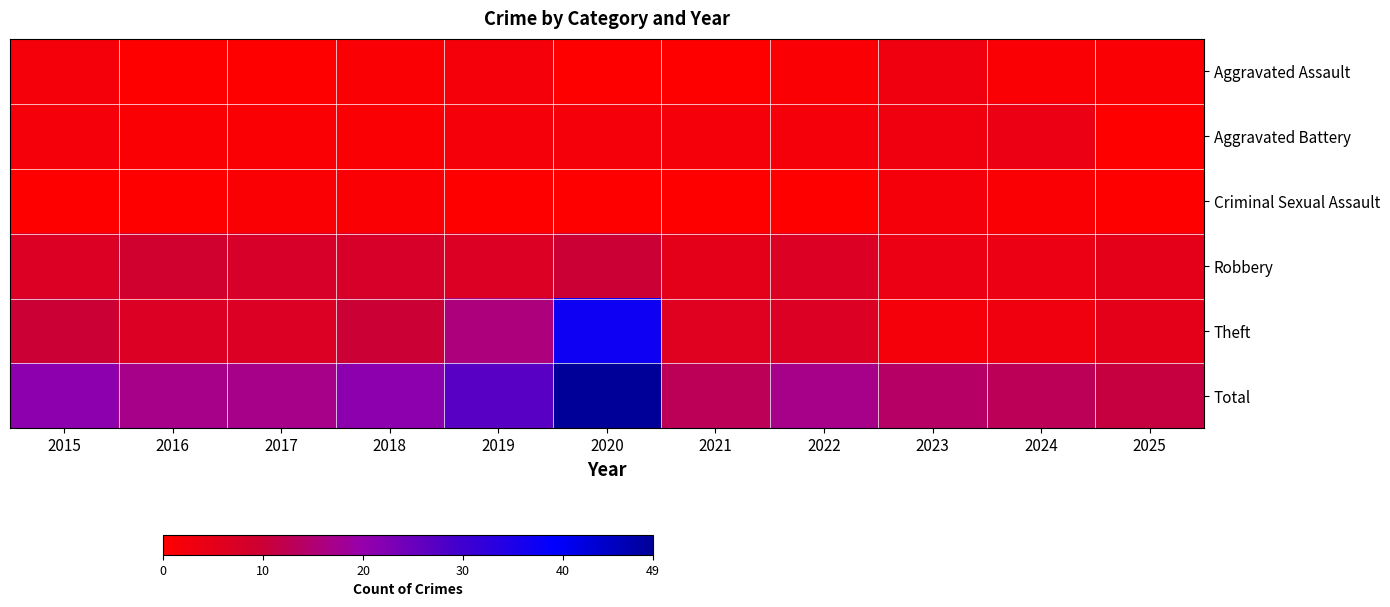

What is the spread (max minus min) of values at 2016?

17